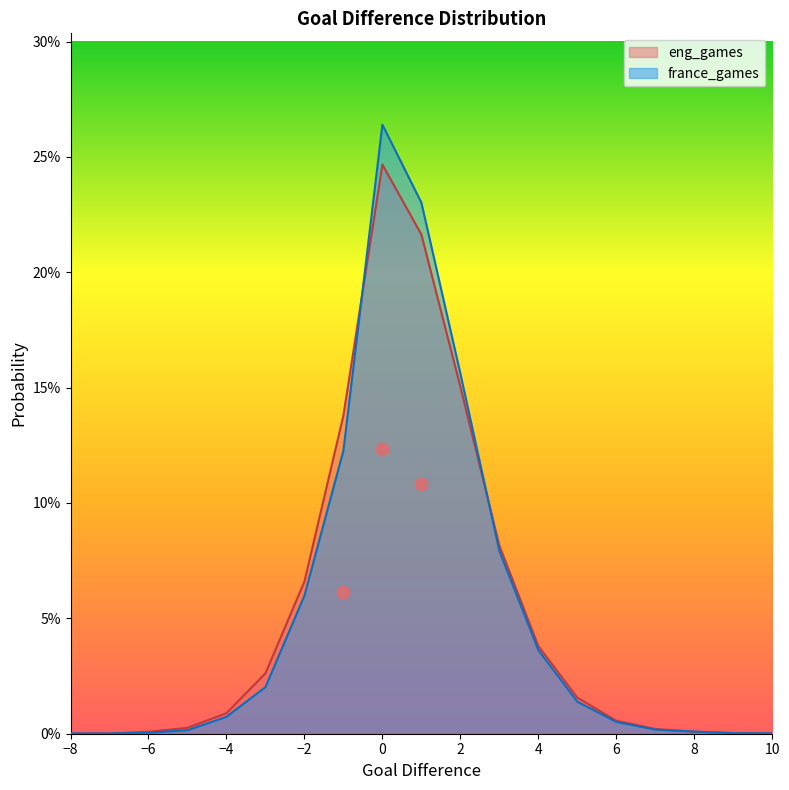

Is the value of france_games at 5 greater than the value of eng_games at 5?

No